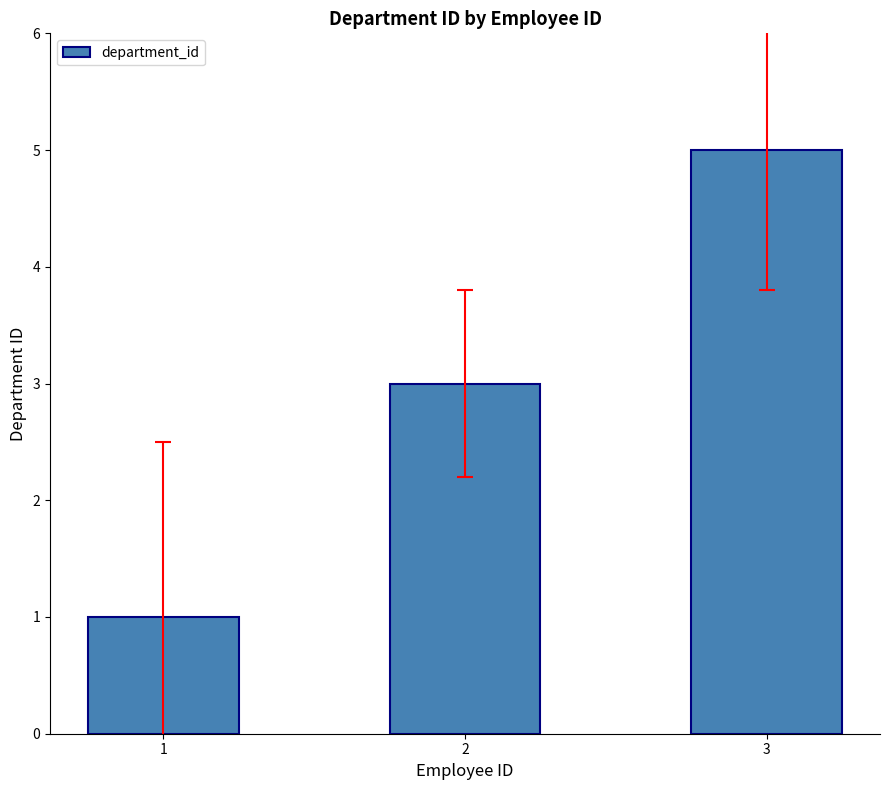

At which category does the chart reach its minimum across all series?

1